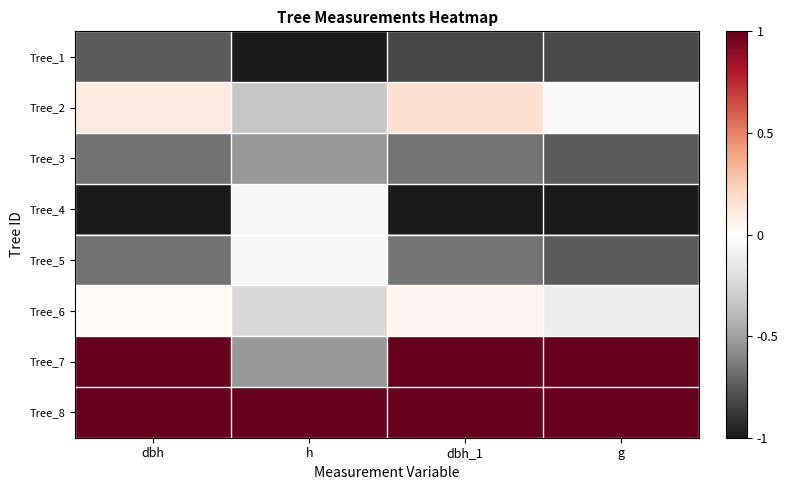

How many distinct data groups are displayed?

8